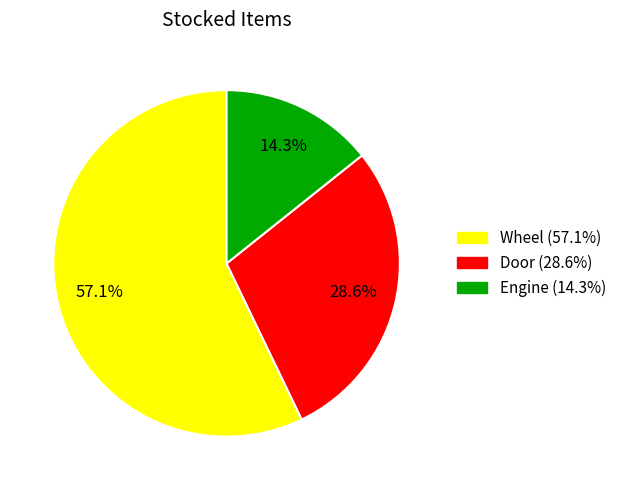

Which has a higher value, Wheel or Door?

Wheel